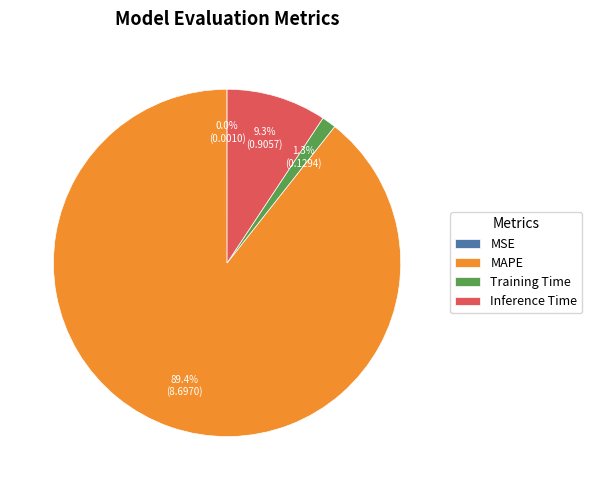

Between Training Time and Inference Time, which is larger?

Inference Time